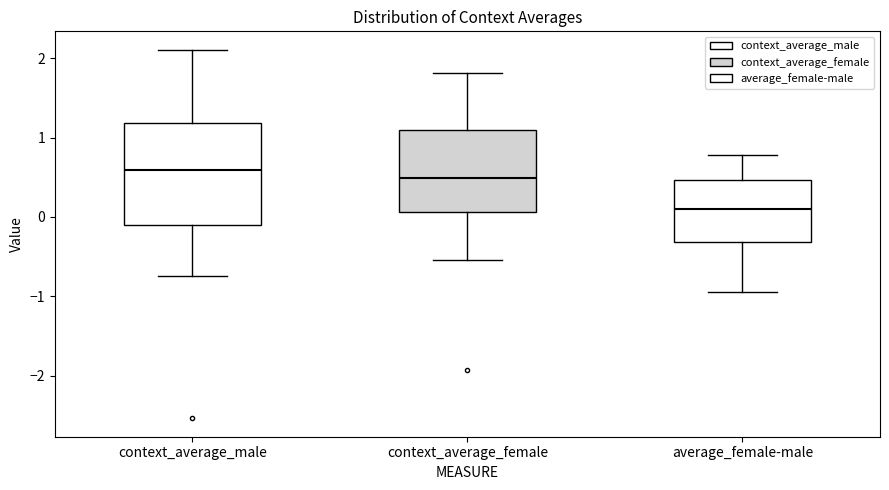

Where is the lower edge of the box for average_female-male on the y-axis? The values are not printed on the chart, so give them approximately, as read against the axis.

-0.3